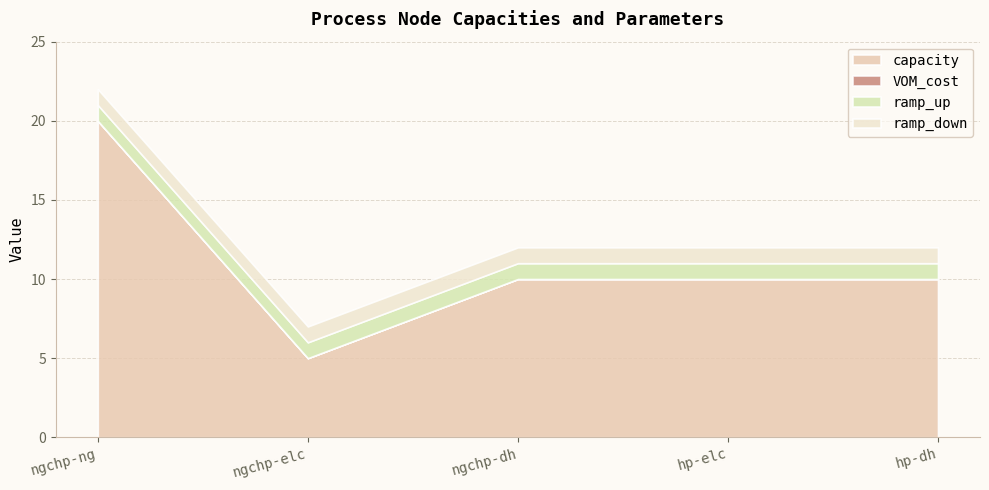

Read the capacity value at hp-dh, to the nearest 10.

10